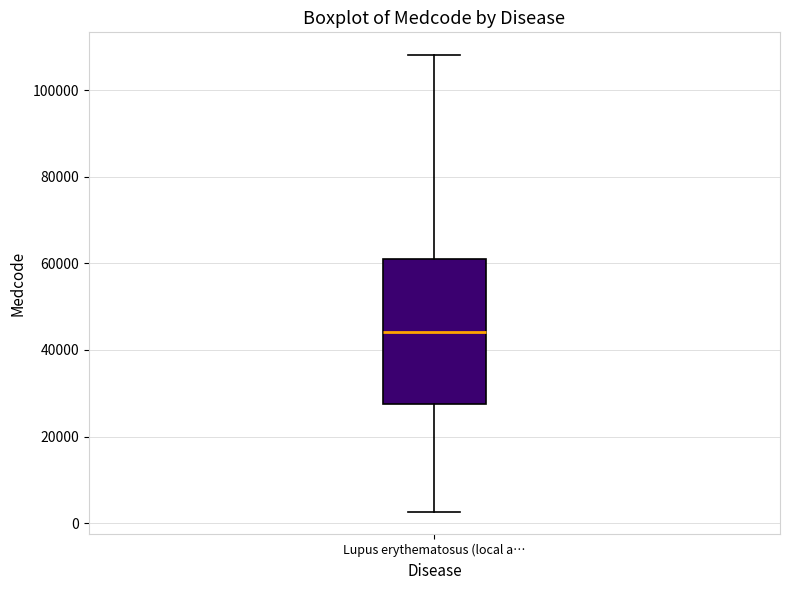

Where does the lower whisker of the box for Lupus erythematosus (local a… end on the y-axis? The values are not printed on the chart, so give them approximately, as read against the axis.

2000